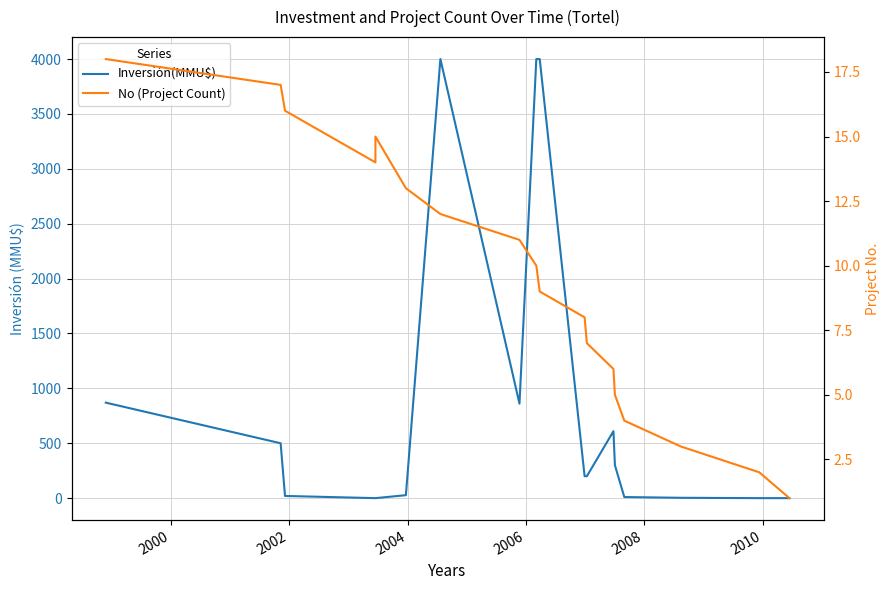

What is the highest value of the Inversión(MMU$) series?

4000.0